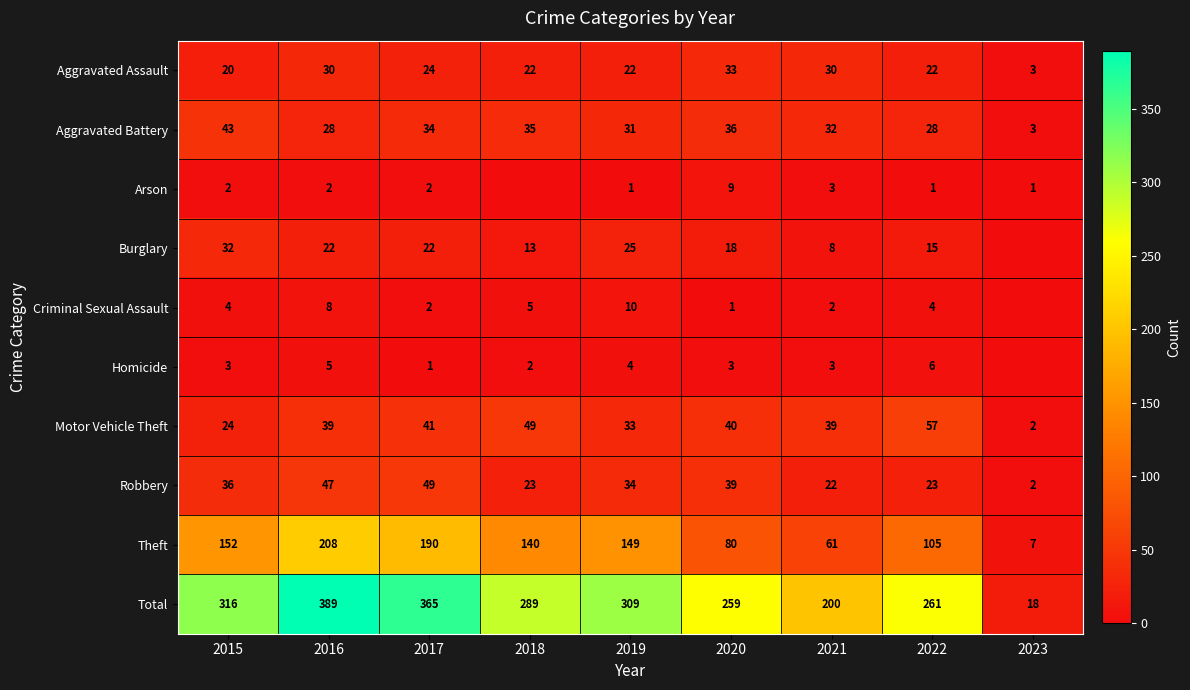

At 2016, list the series in order from smallest to largest.

Arson, Homicide, Criminal Sexual Assault, Burglary, Aggravated Battery, Aggravated Assault, Motor Vehicle Theft, Robbery, Theft, Total